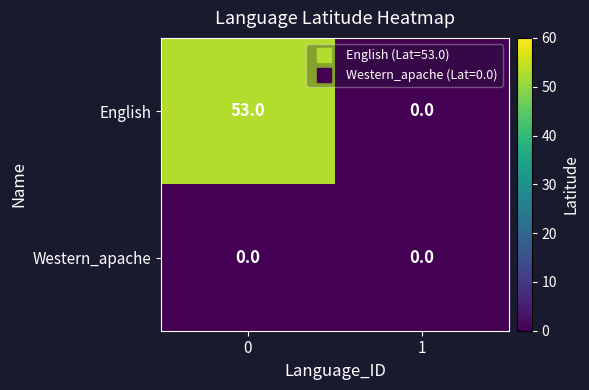

Reading left to right, extract all data points from this chart.

English: 0=53	1=0
Western_apache: 0=0	1=0